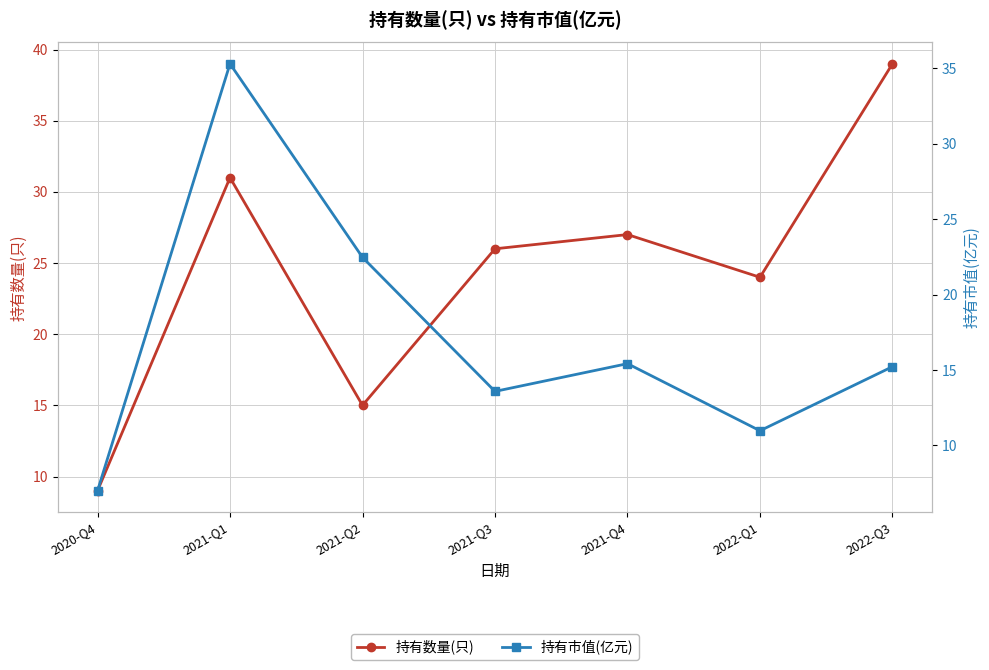

Does the chart have visible grid lines?

Yes